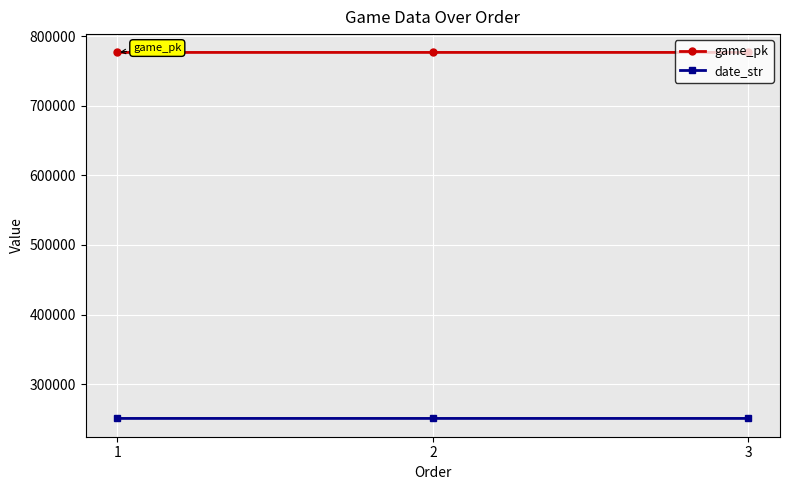

What is the sum of the game_pk values at 2 and 3?

1552907